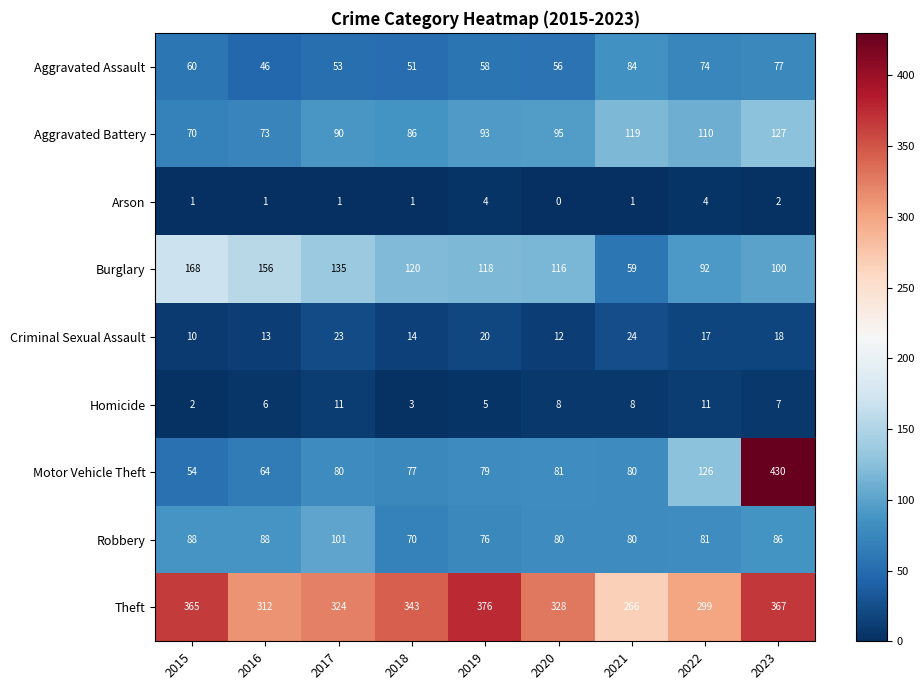

At which label is Theft closest to 321?

2017